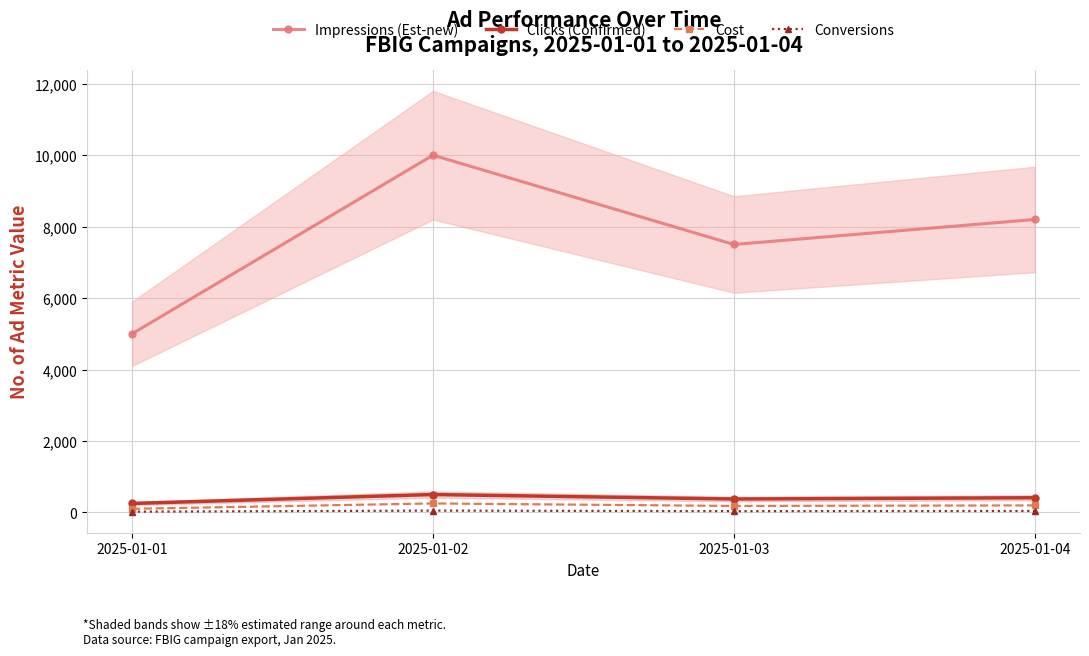

What is the spread (max minus min) of values at 2025-01-01?

4980.0